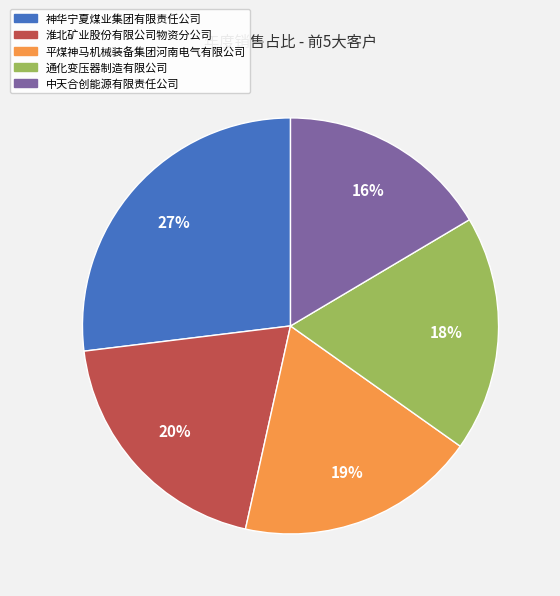

To the nearest percent, what is the average slice percentage?

20%